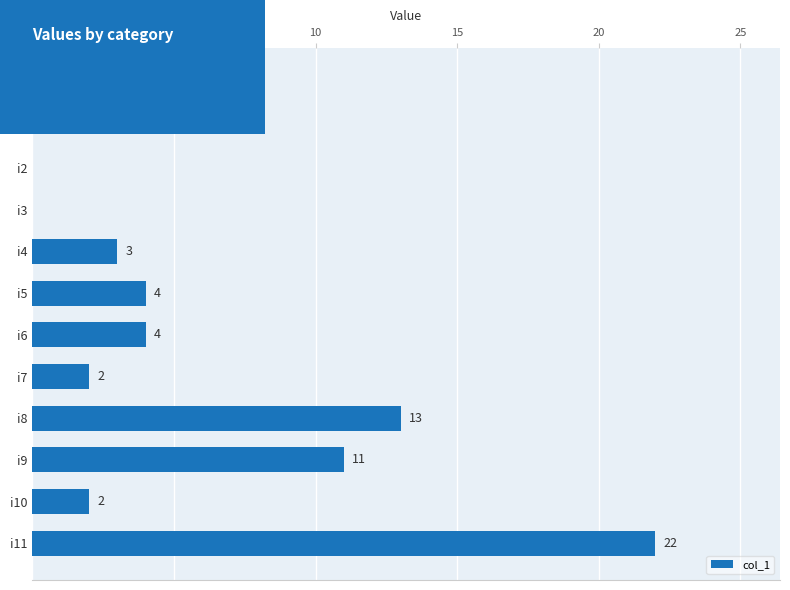

At which label is the value closest to 11?

i9